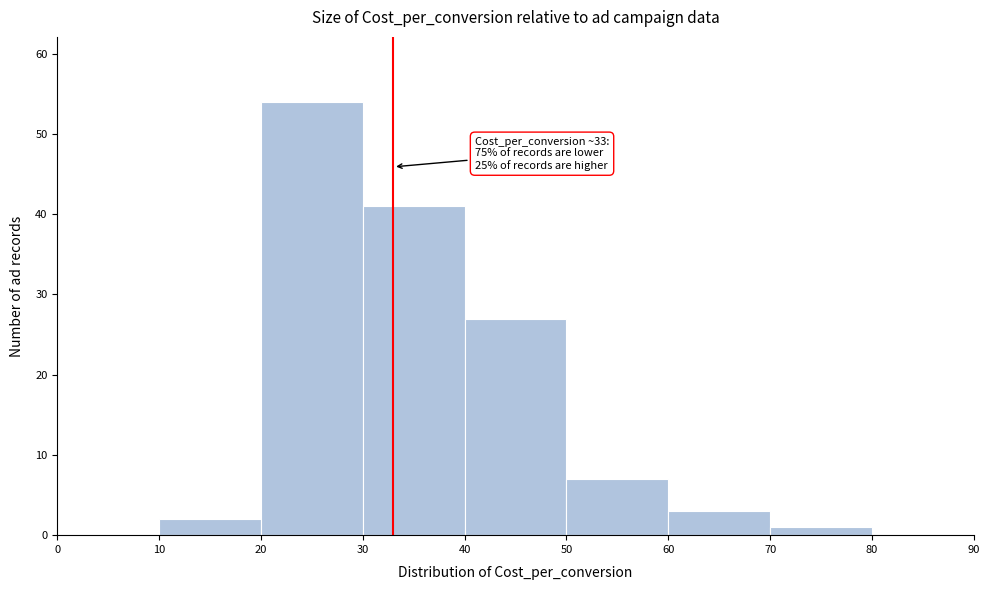

Over which range of the x-axis is the bar tallest?

20 to 30